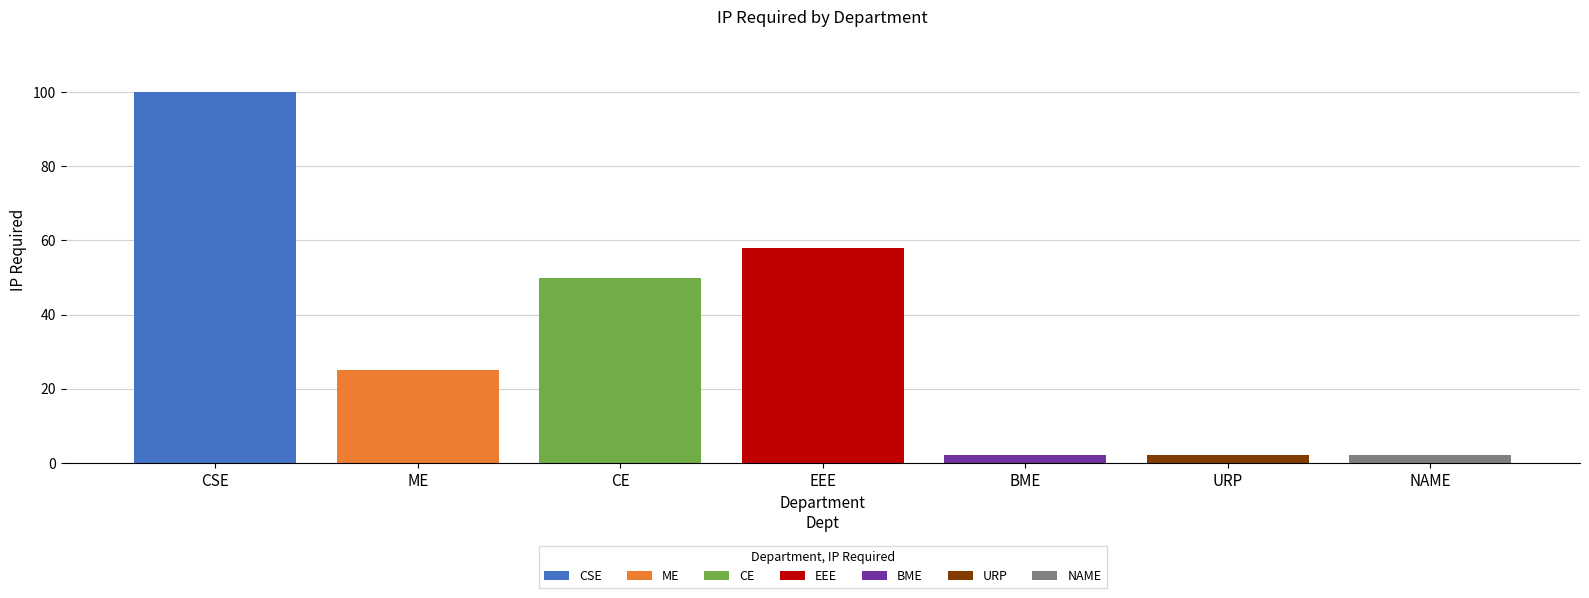

What is the highest value of the ME series?

25